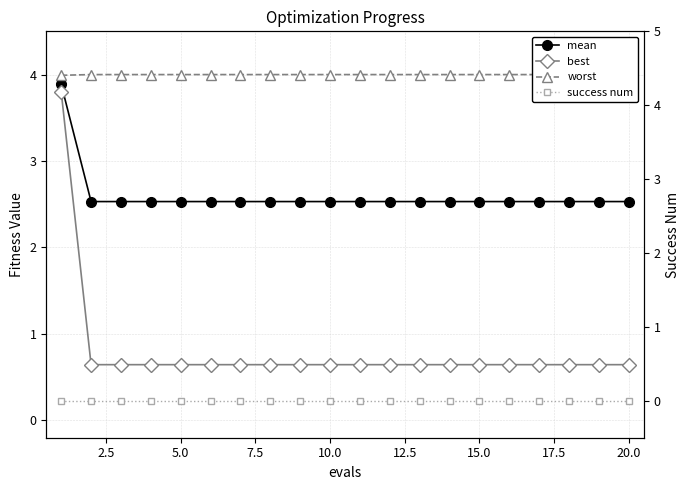

What is the value of the worst point at the 5th from the left?

4.0